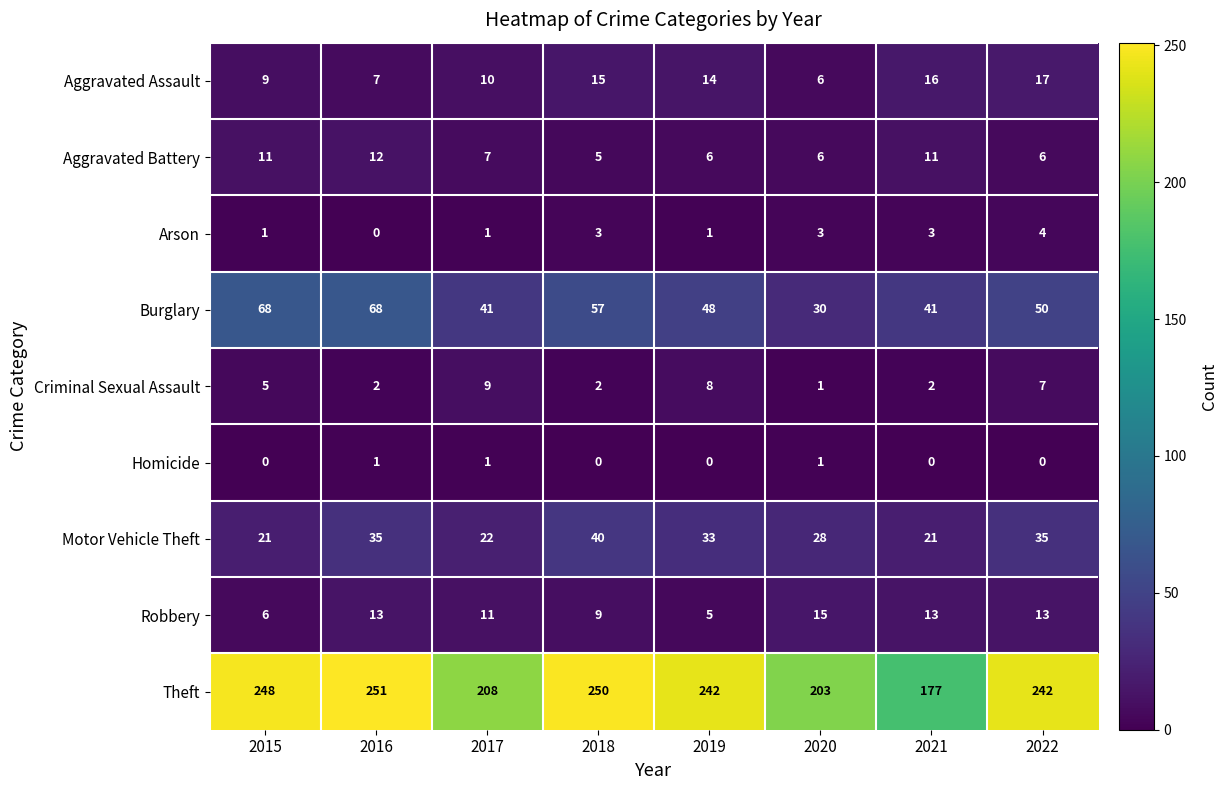

At how many categories does at least one series exceed 172?

8